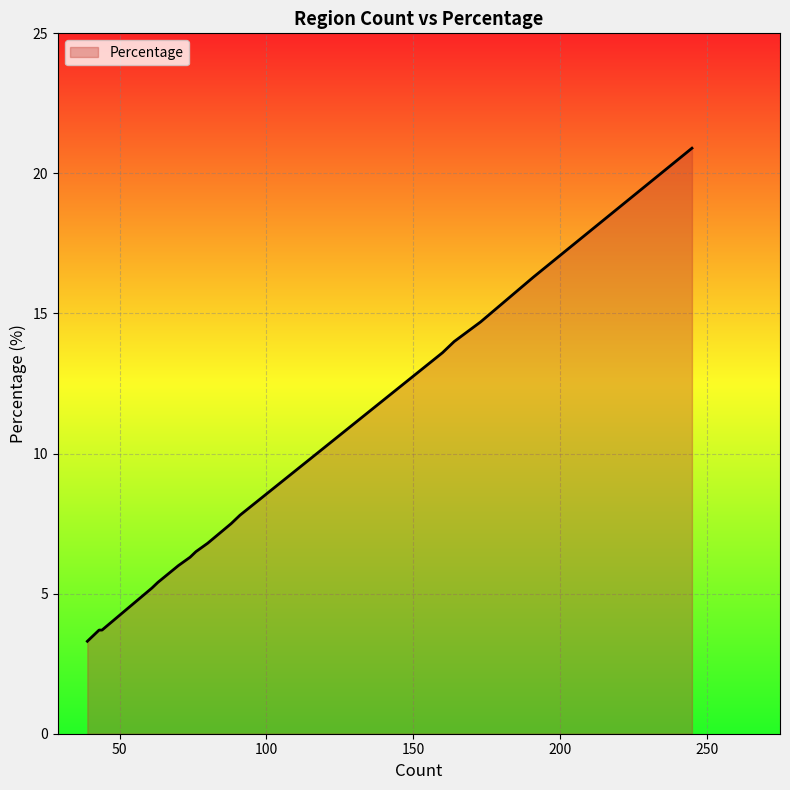

What is the minimum value shown in the chart?

3.3